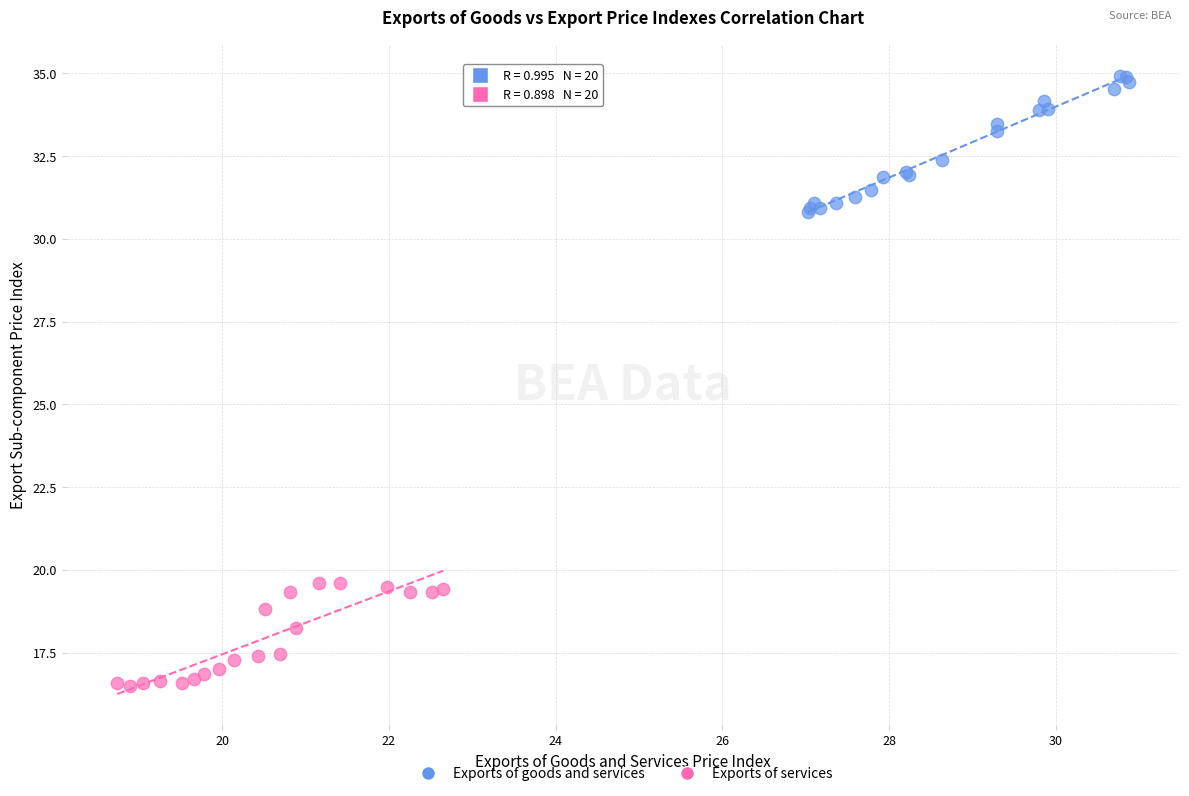

Which series reaches the maximum Y coordinate?

Exports of goods and services